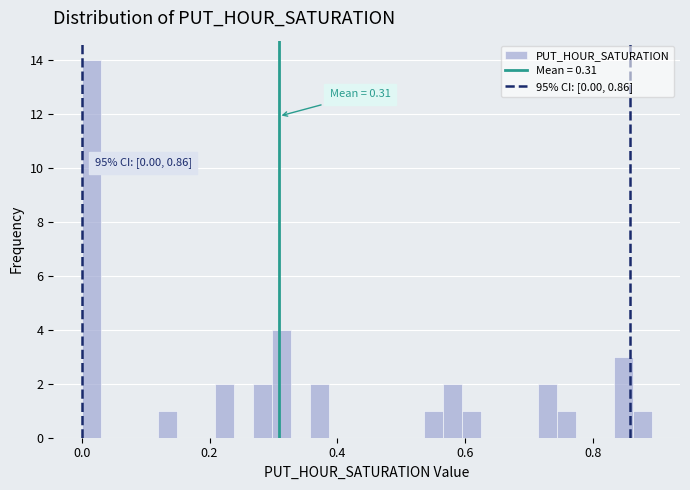

Around what value on the x-axis is the tallest bar? Give the approximate position of its centre, as read against the axis.

0.02